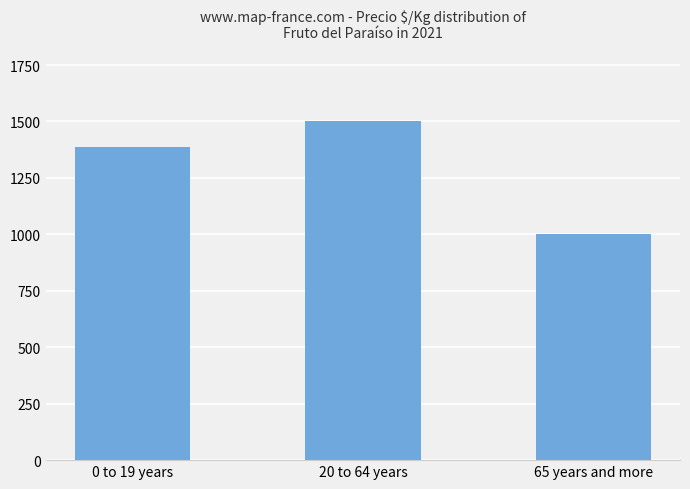

Read the value at 65 years and more, to the nearest 50.

1000